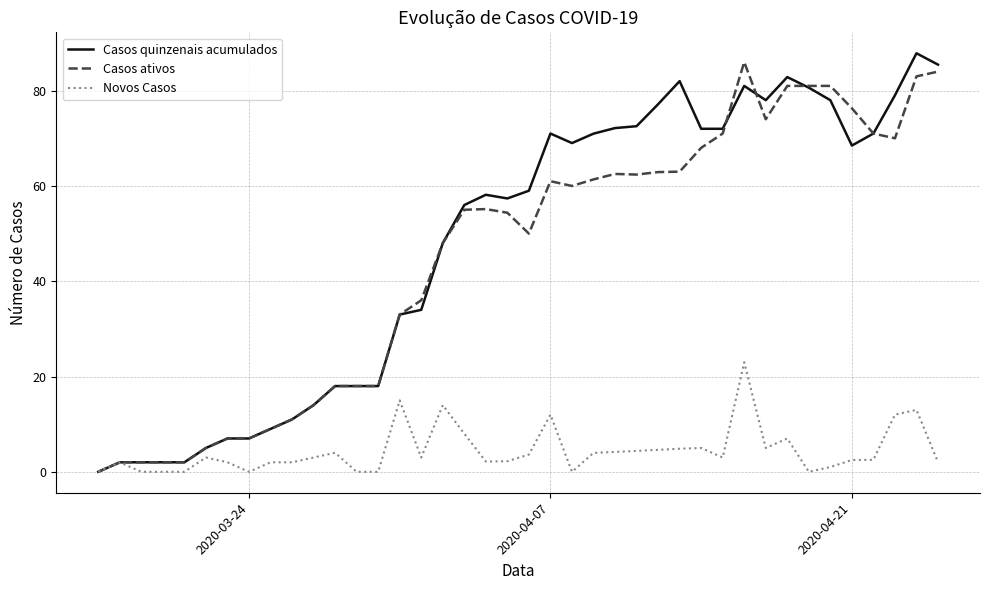

What is the maximum value shown in the chart?

87.8